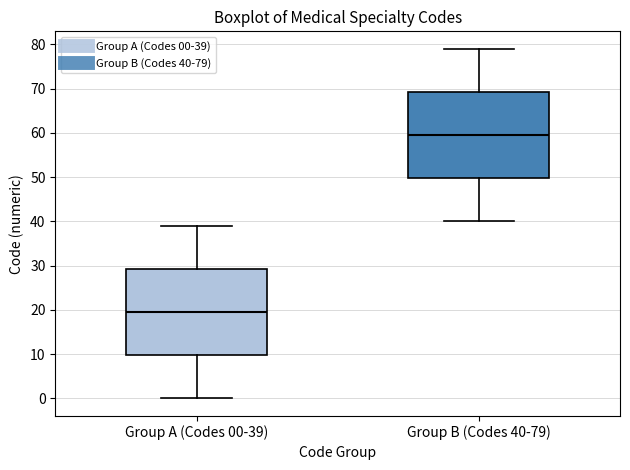

Reading left to right, transcribe this box plot: for each box, give where its median line is, the range the box spans, and where its two whiskers end, as read against the y-axis. The values are not printed on the chart, so give them approximately, as read against the axis.

Group A (Codes 00-39): median 20, box 10 to 29, whiskers 0 to 39
Group B (Codes 40-79): median 60, box 50 to 69, whiskers 40 to 79